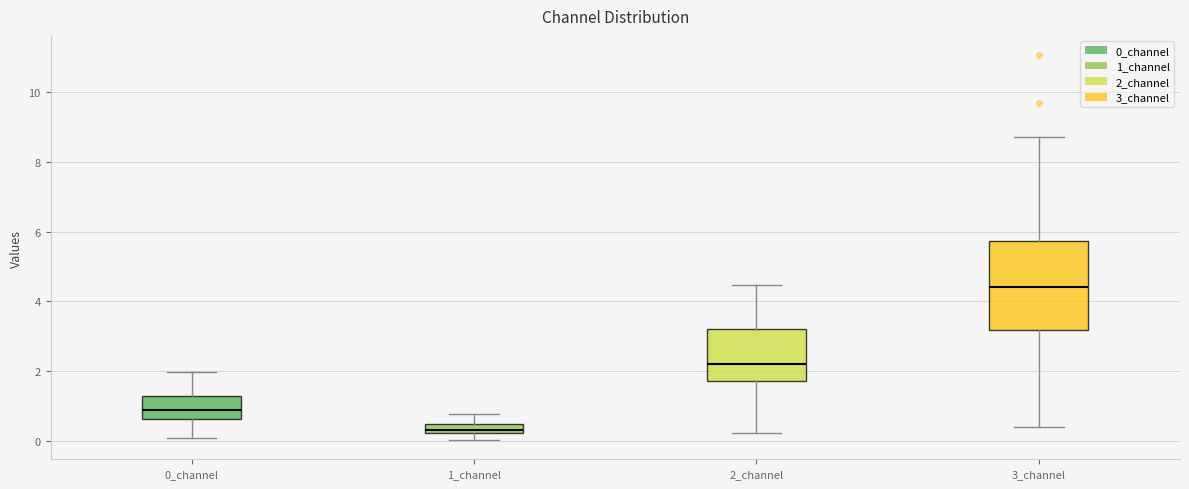

Comparing the boxes themselves (not the whiskers), which one is the tallest?

3_channel